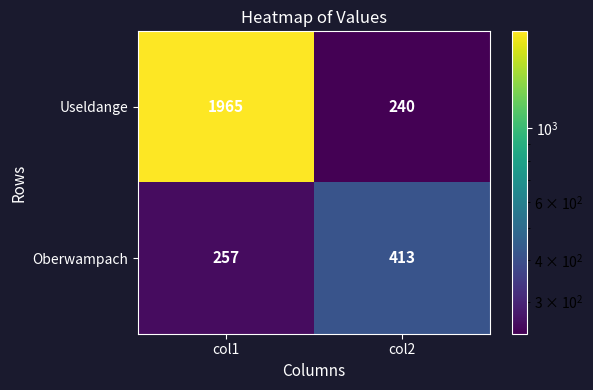

Which series has the largest total across all categories?

Useldange